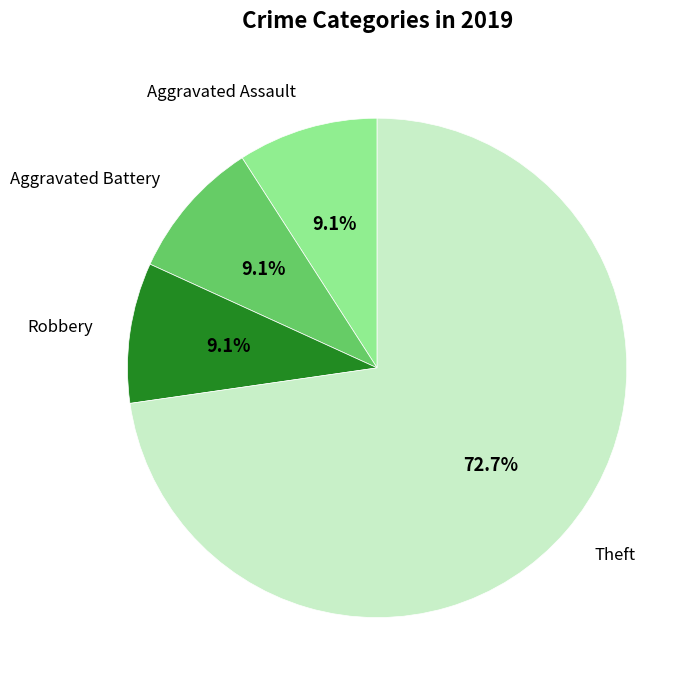

Is there a majority slice in this chart?

Yes